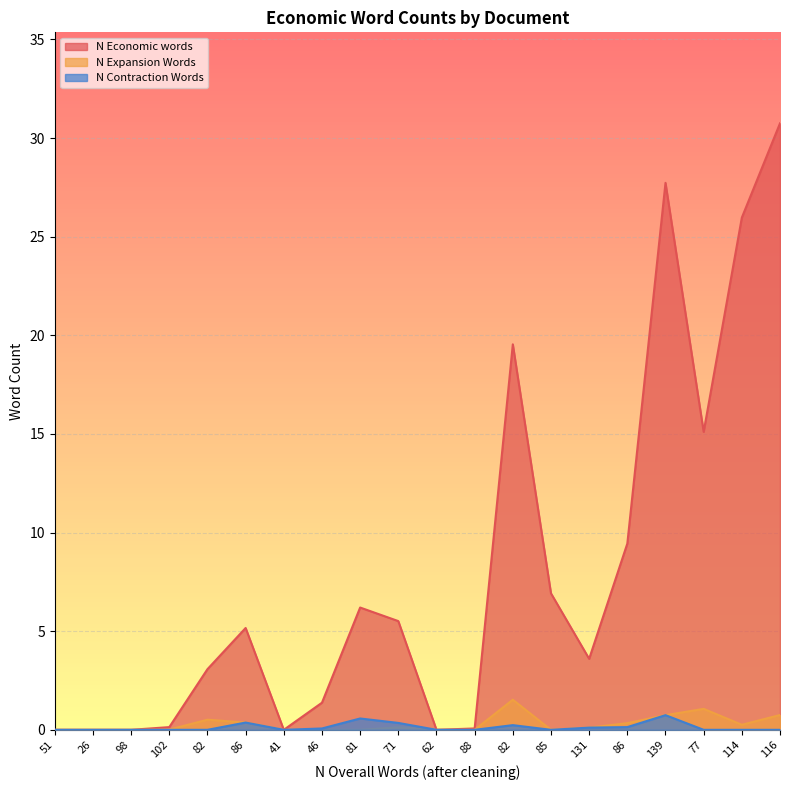

At how many categories does at least one series exceed 21?

3